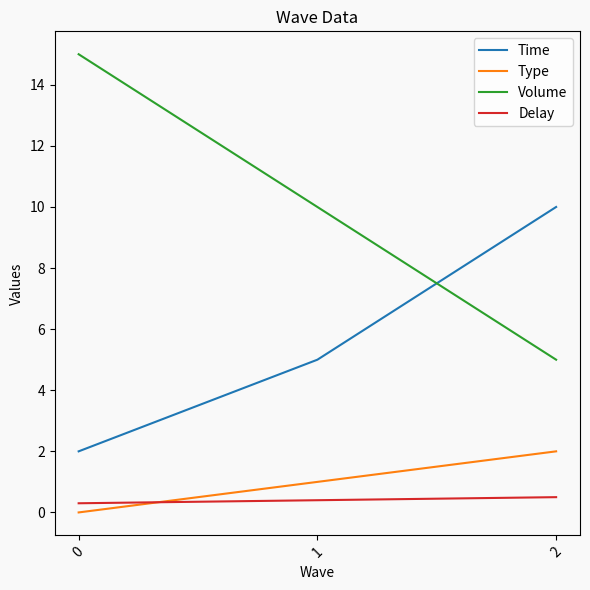

What is the difference between the second highest and minimum values in the Type series?

1.0